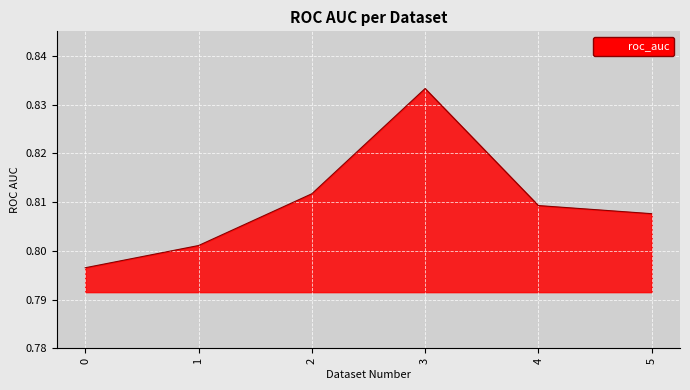

Rank the categories by value from lowest to highest.

0, 1, 5, 4, 2, 3